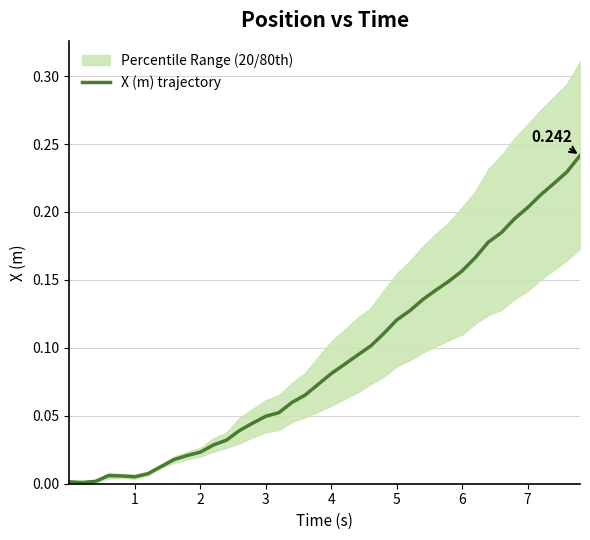

What is the difference between the maximum and second lowest values?

0.2